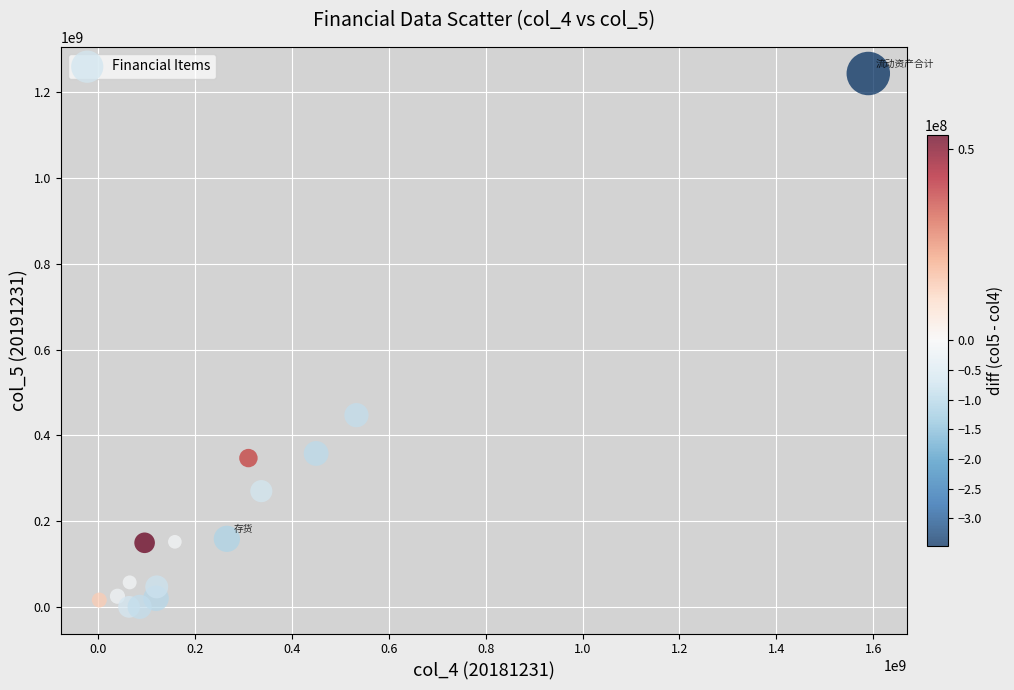

What is the range of X values (max minus min)?

1587859368.7